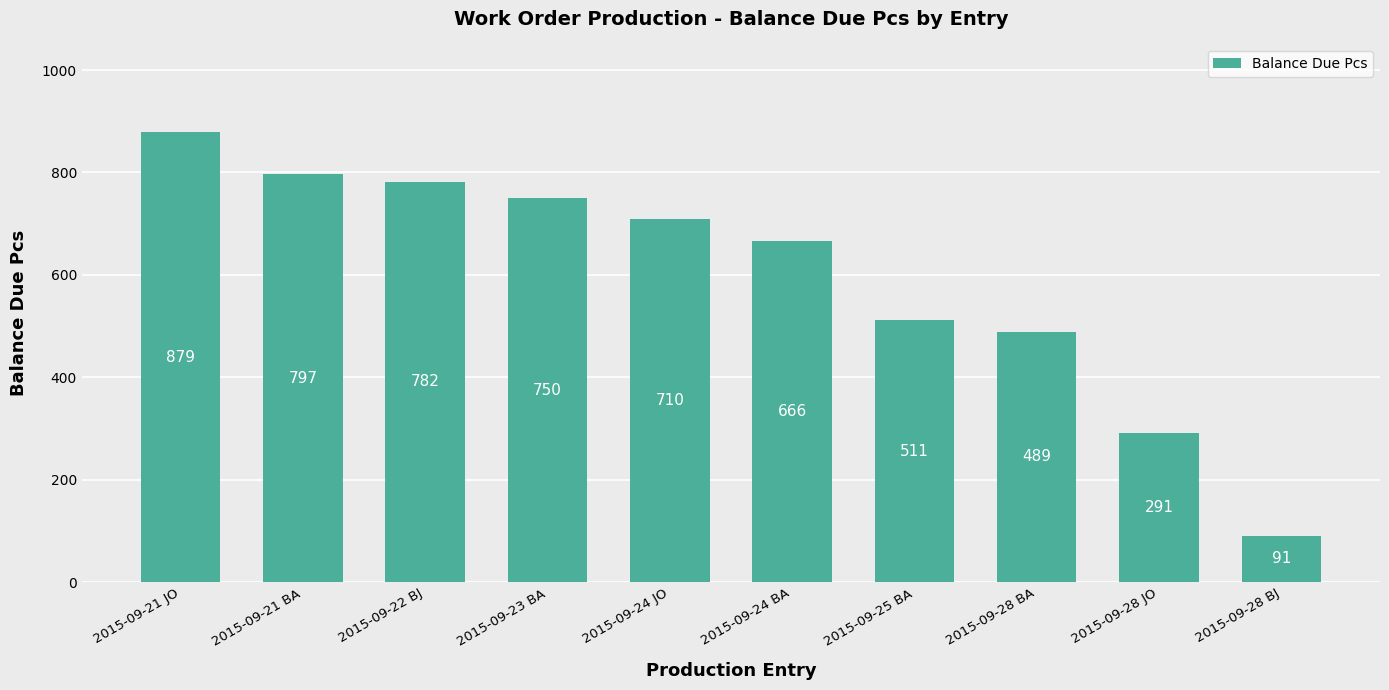

Reading right to left, list all the values displayed in this chart.

91	291	489	511	666	710	750	782	797	879